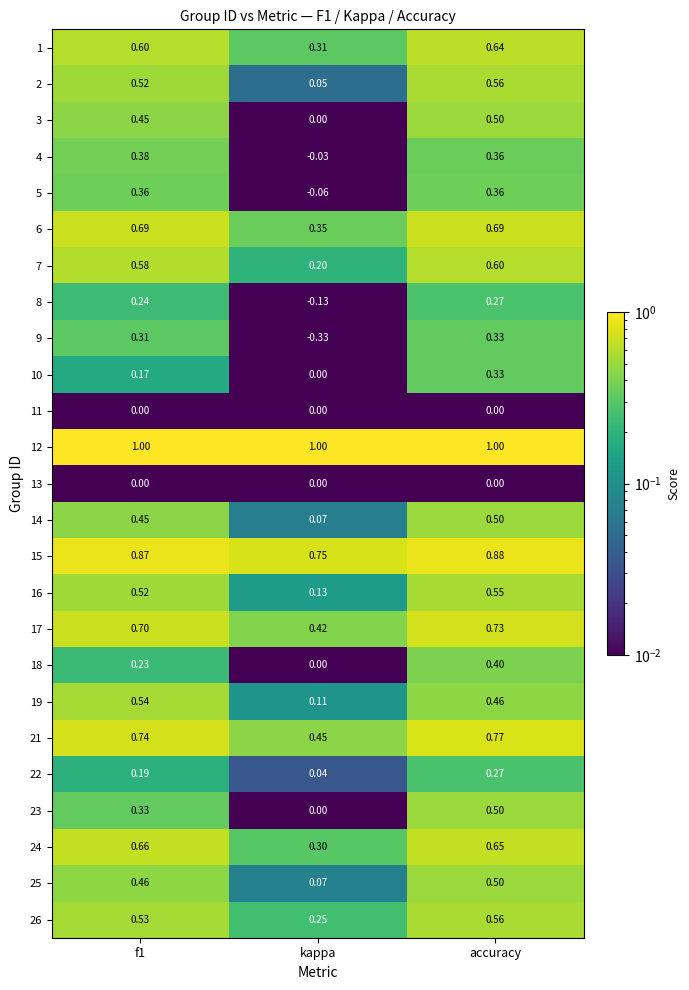

What is the difference between the highest and lowest values at accuracy?

1.0